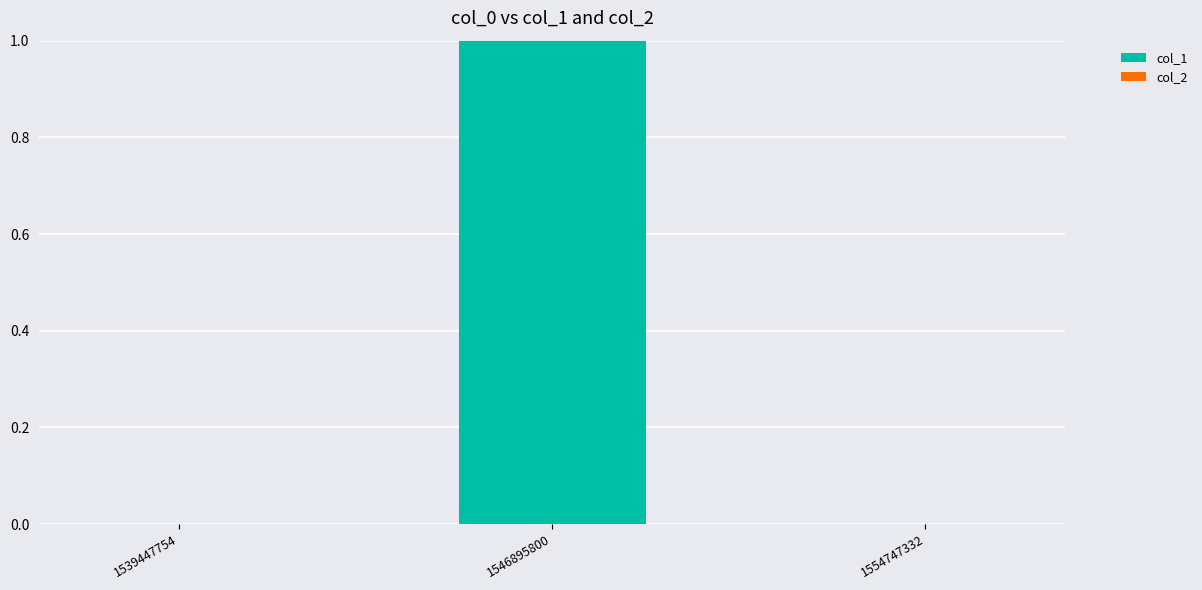

Reading left to right, what are all the values shown in this chart?

1539447754=0	1546895800=1	1554747332=0